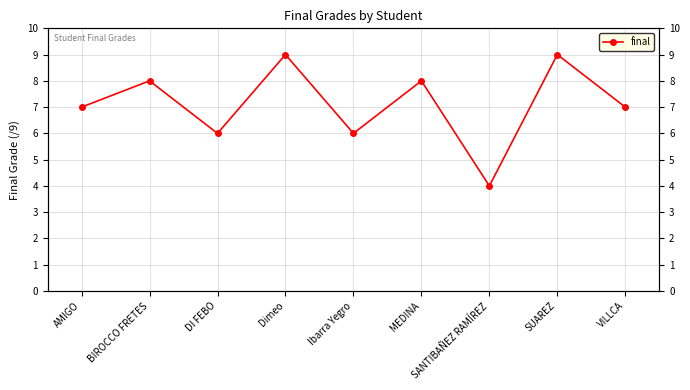

Is it true that the value at SUAREZ is 3?

False